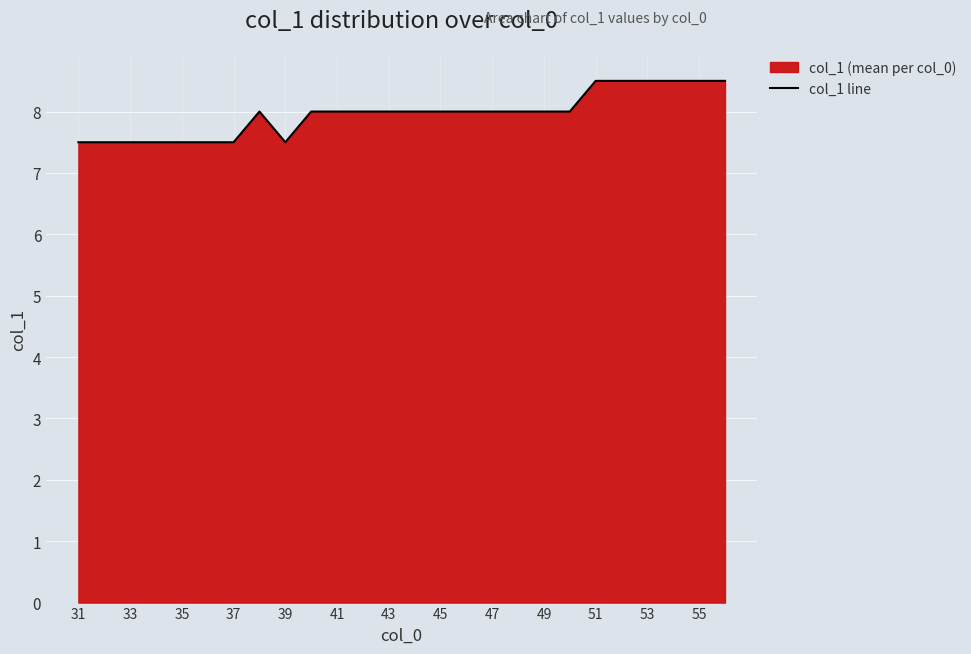

How many lines are shown in the chart?

1